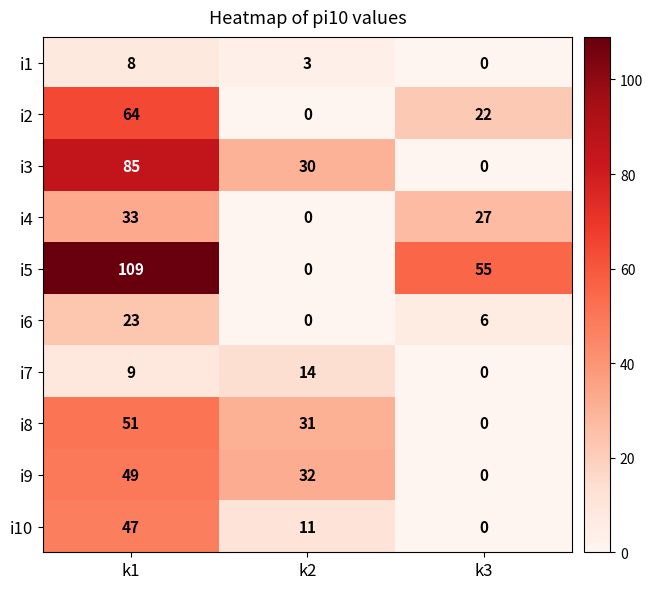

At which label does i3 first exceed 30?

k1